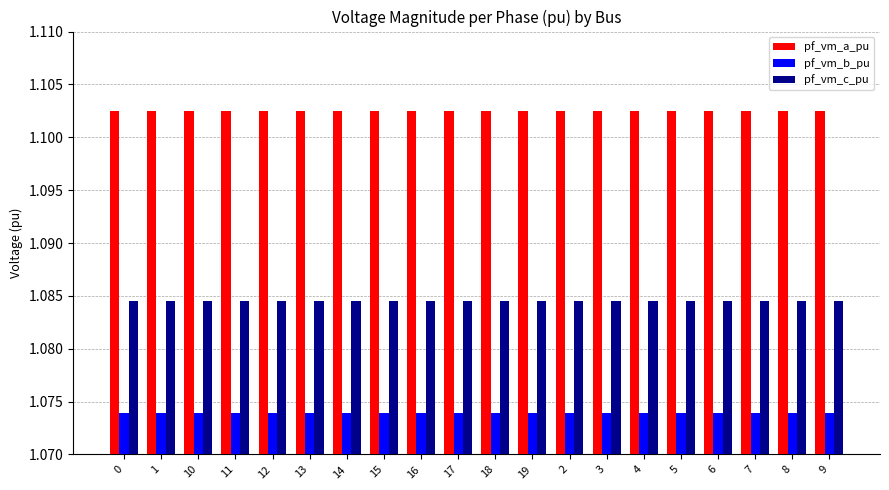

Rank the series by their average value, from lowest to highest.

pf_vm_b_pu, pf_vm_c_pu, pf_vm_a_pu